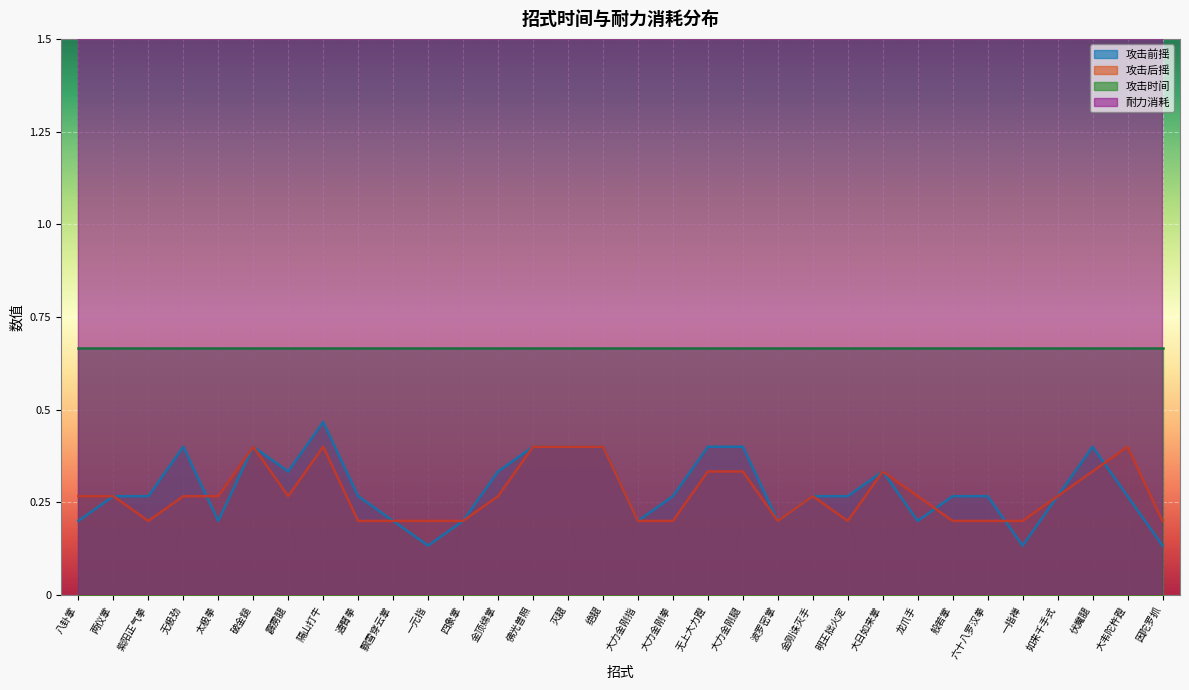

In 攻击前摇, how many points are lower than both neighbors (excluding endpoints)?

7